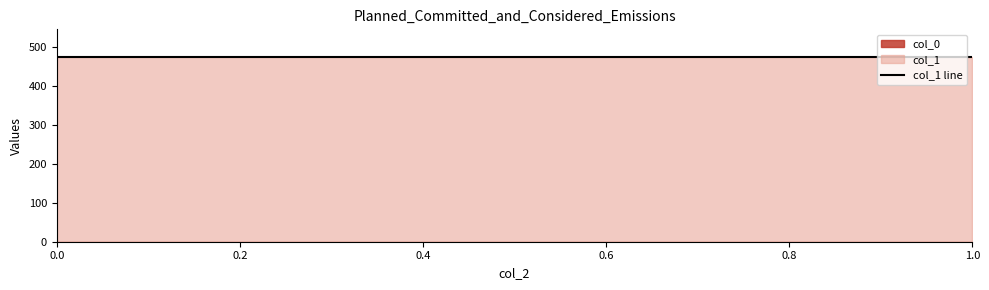

Is it true that col_1 equals 327.9 at 1?

False